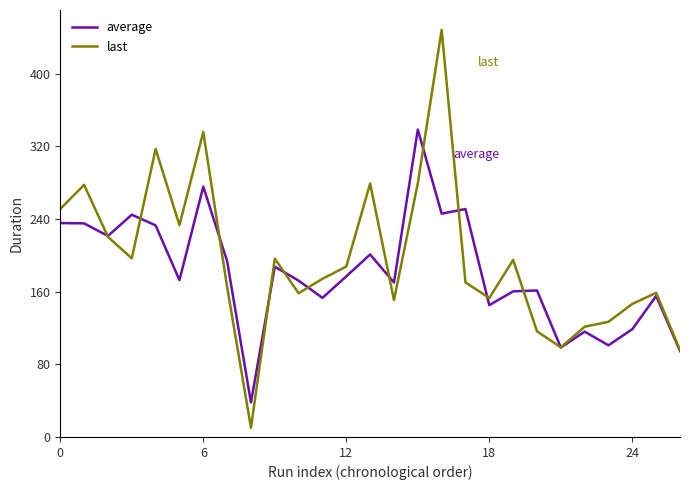

How many lines are shown in the chart?

2